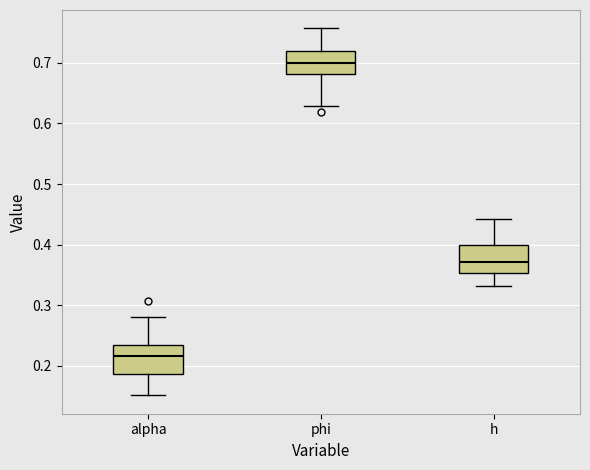

Which box has the highest median line?

phi